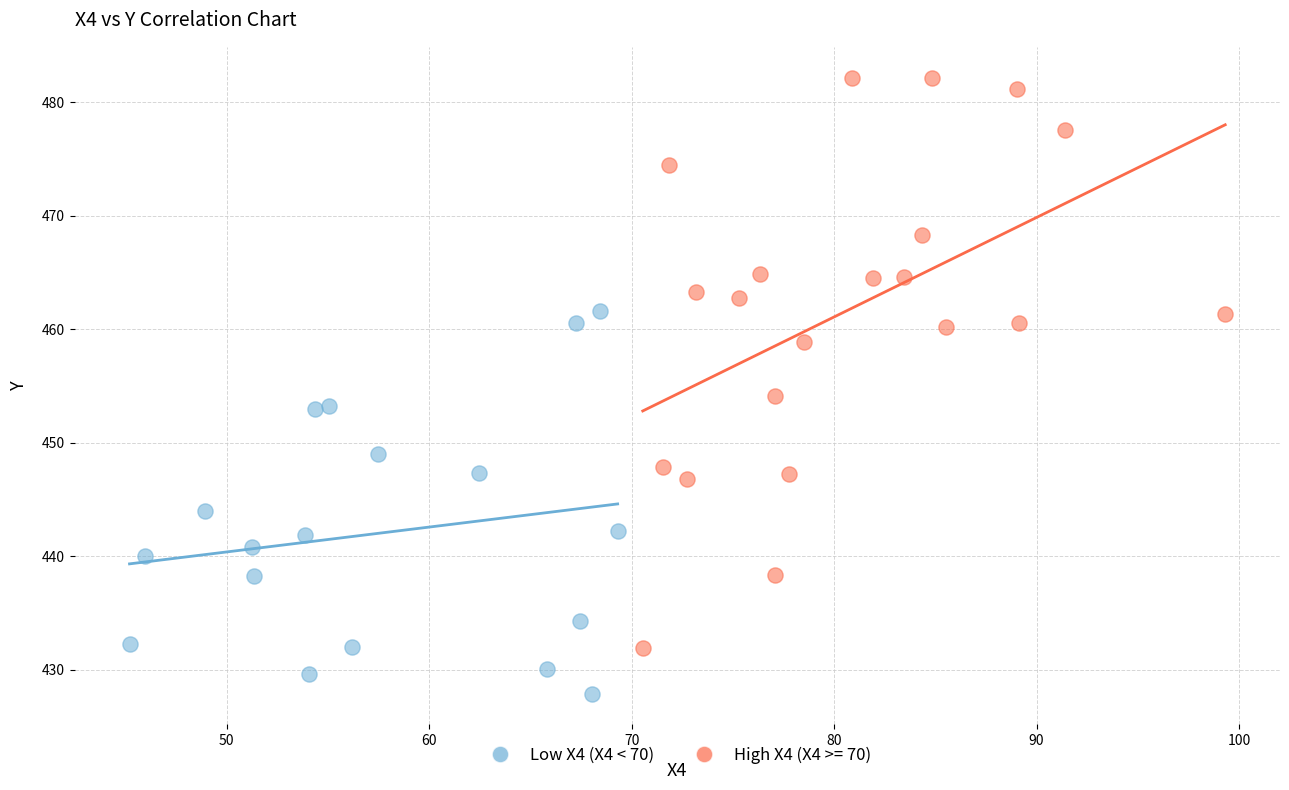

Which series contains the highest Y value?

High X4 (X4 >= 70)